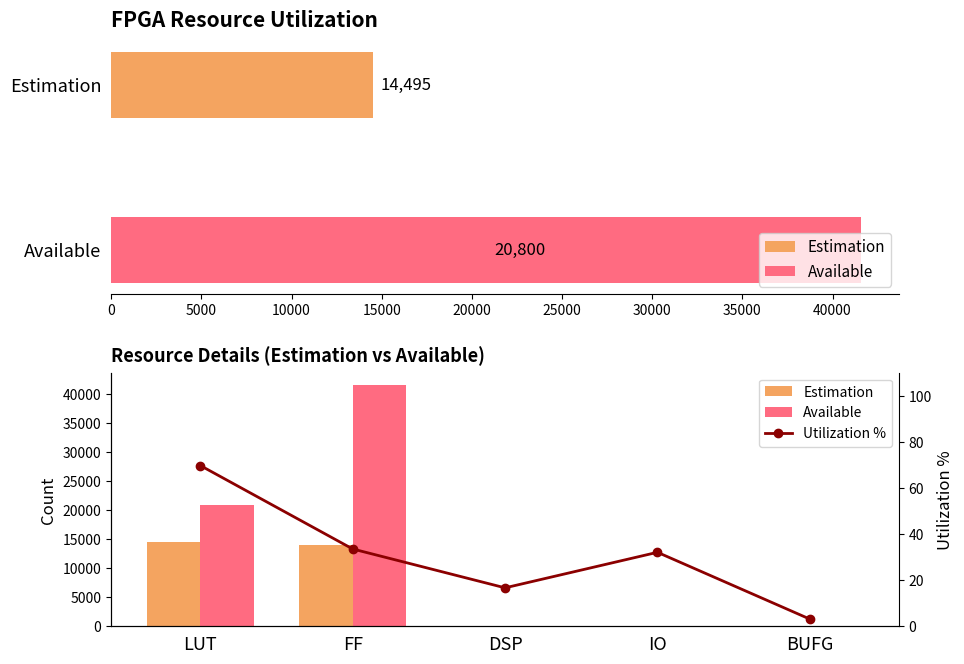

What is the smallest value displayed?

1.0